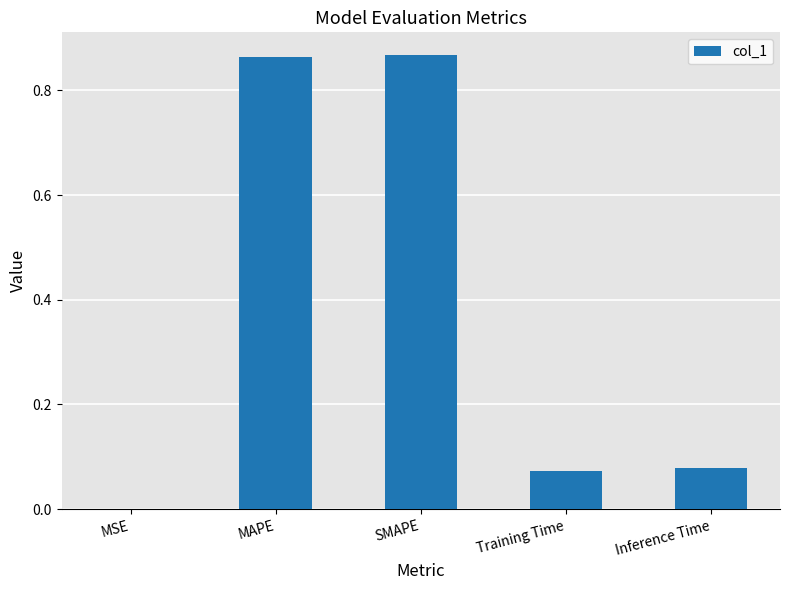

What is the change in value from SMAPE to Inference Time?

-0.8